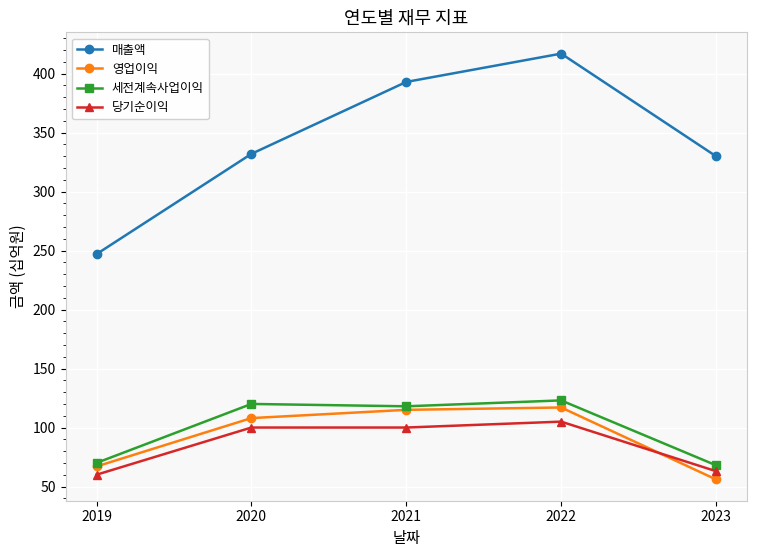

How many interior local peaks does the 영업이익 series have?

1